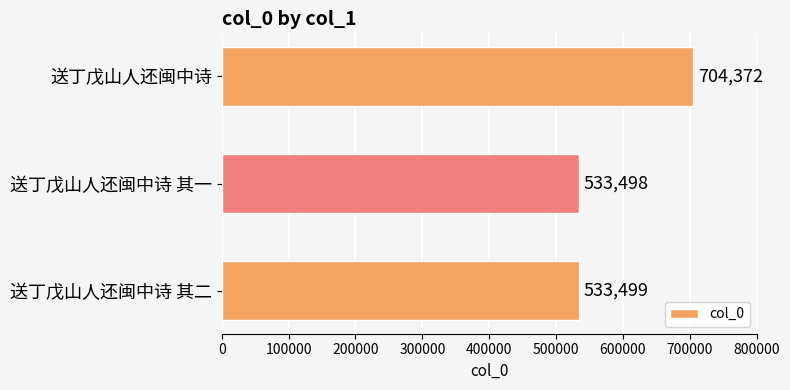

List the labels in order of value, smallest first.

送丁戊山人还闽中诗 其一, 送丁戊山人还闽中诗 其二, 送丁戊山人还闽中诗